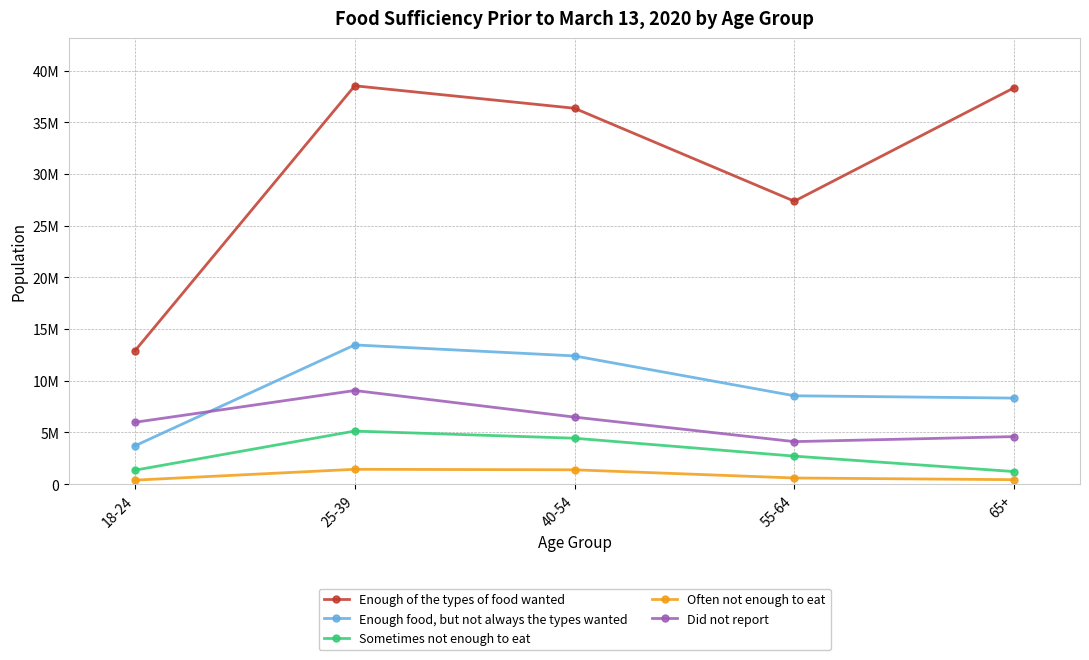

Rank the series by their maximum value, from highest to lowest.

Enough of the types of food wanted, Enough food, but not always the types wanted, Did not report, Sometimes not enough to eat, Often not enough to eat